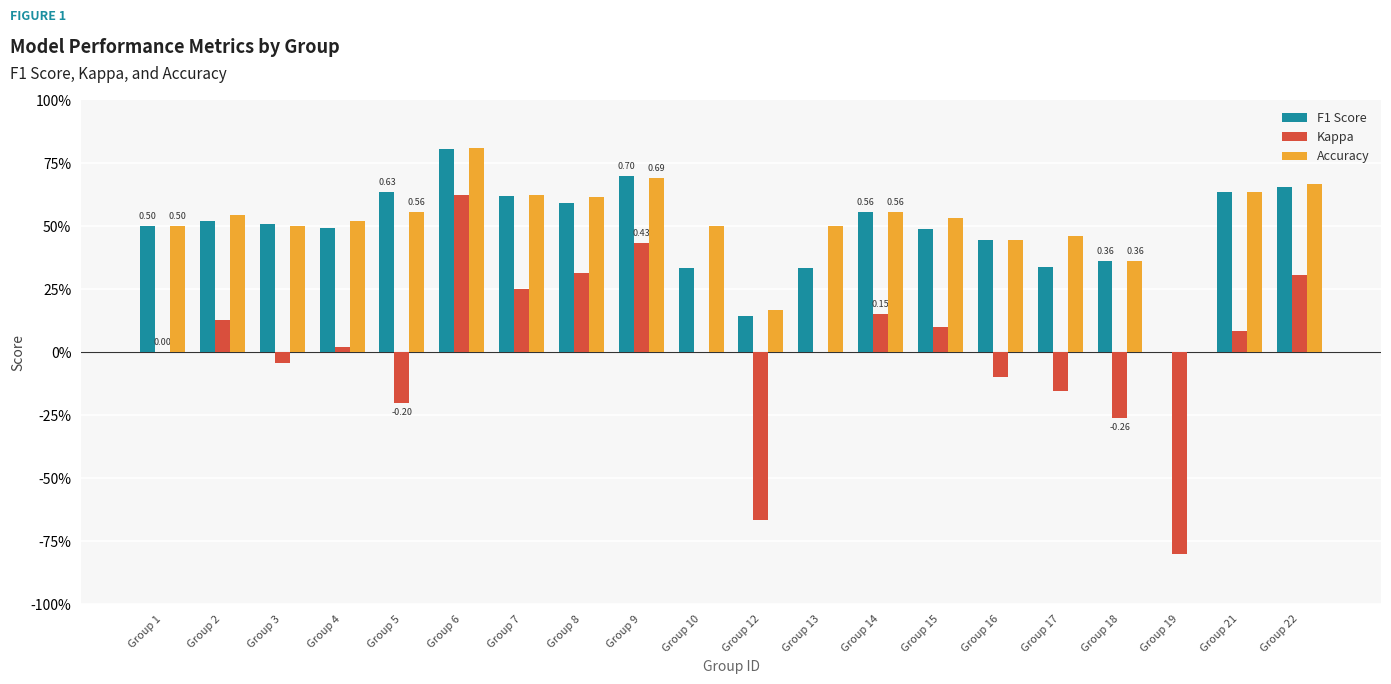

Is the value of F1 Score at Group 22 greater than the value of Kappa at Group 21?

Yes